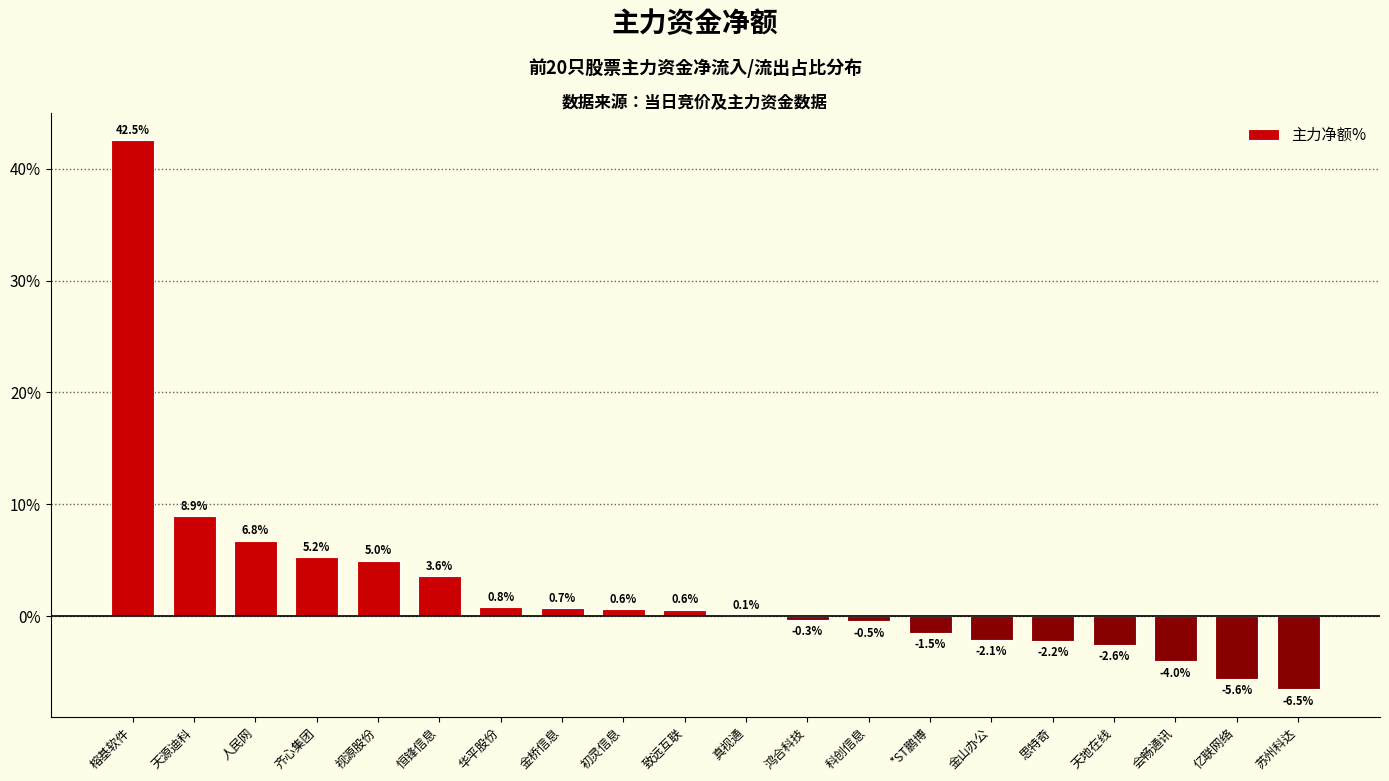

Count the number of categories in the chart.

20